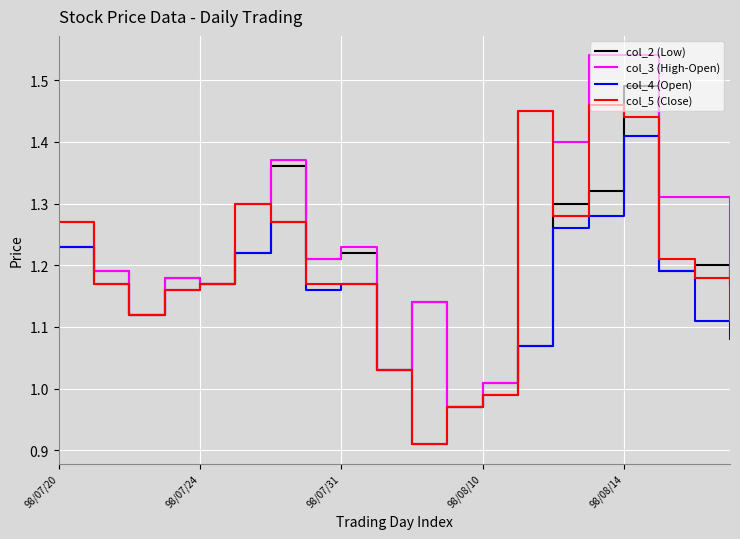

How many interior local valleys does the col_4 (Open) series have?

3